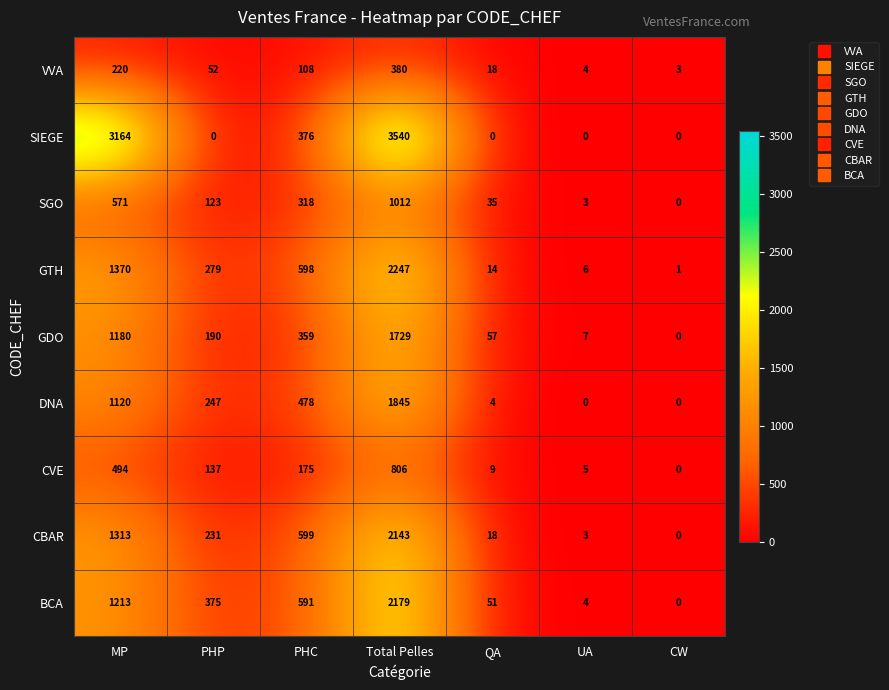

Which category has the highest value across all series?

Total Pelles